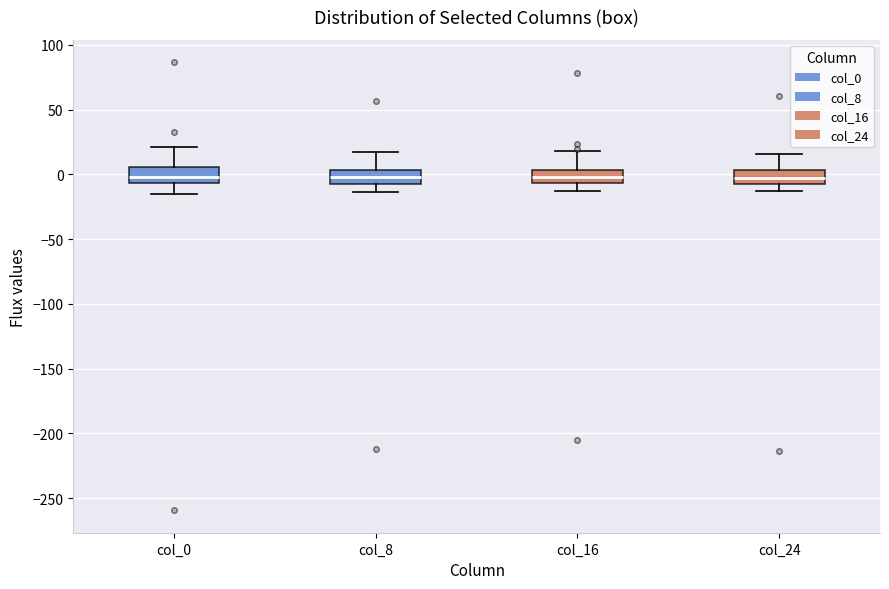

Reading left to right, read every box against the y-axis: the position of its median line, the range the box covers, and the ends of its whiskers. The values are not printed on the chart, so give them approximately, as read against the axis.

col_0: median 0, box -5 to 5, whiskers -15 to 20
col_8: median 0, box -5 to 5, whiskers -15 to 15
col_16: median 0, box -5 to 5, whiskers -10 to 20
col_24: median -5, box -10 to 5, whiskers -15 to 15